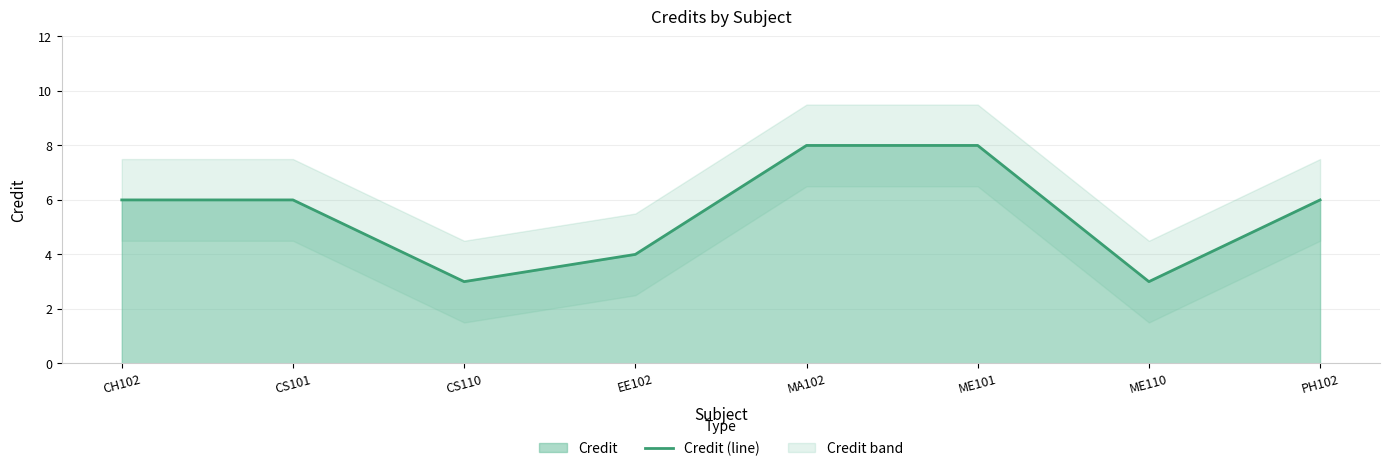

How many lines are shown in the chart?

1